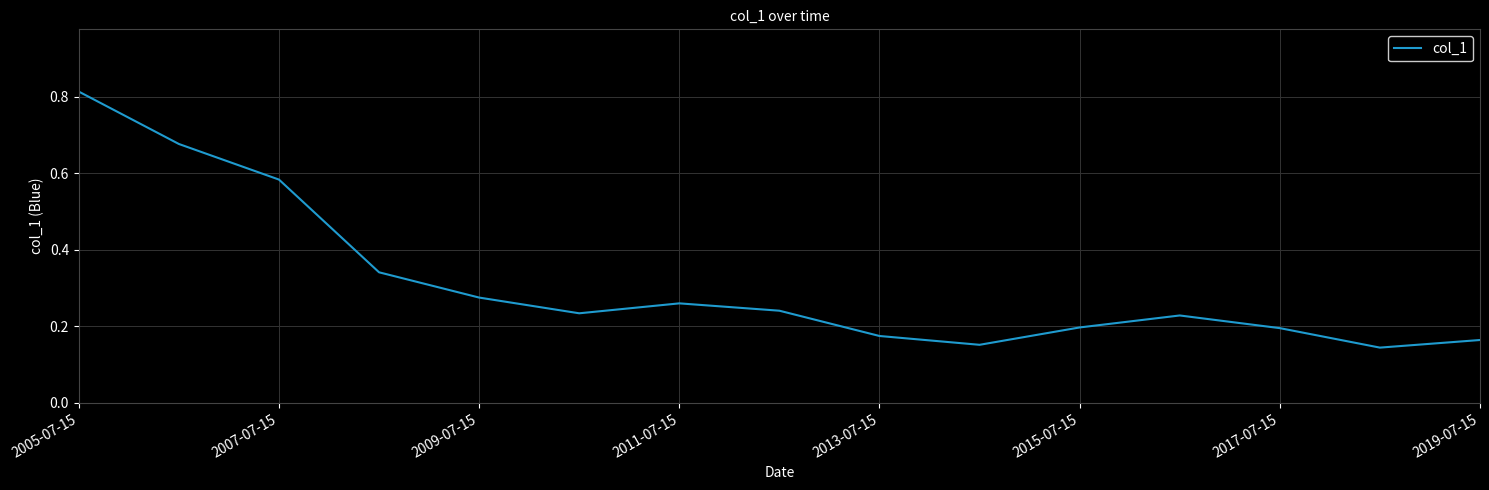

Is it true that the value at 2009-07-15 is 0.2?

False